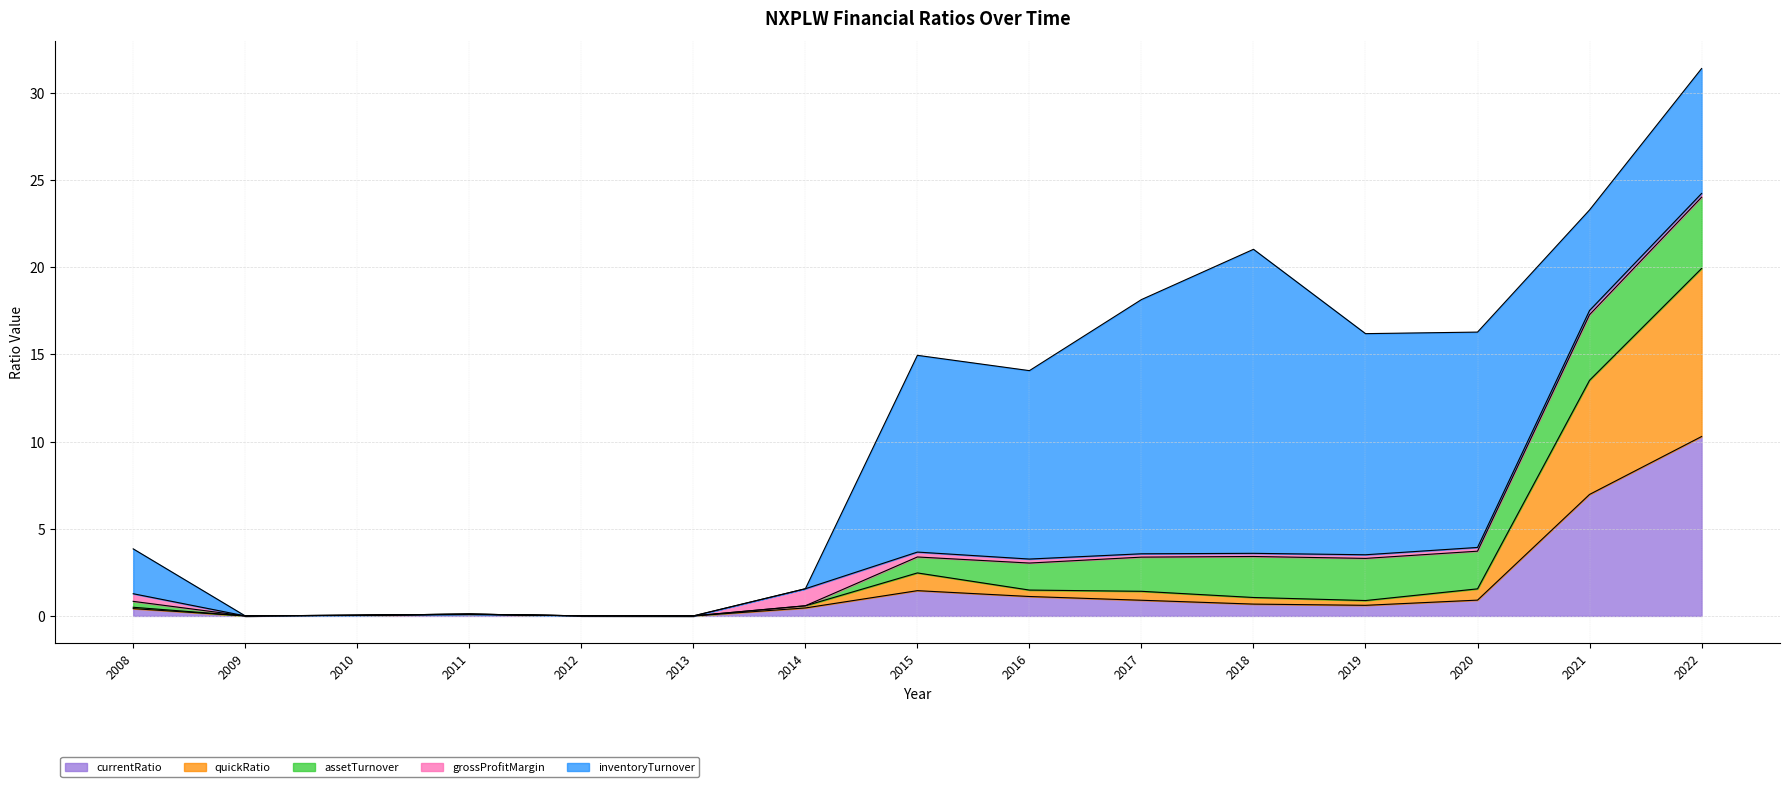

Does the chart have visible grid lines?

Yes